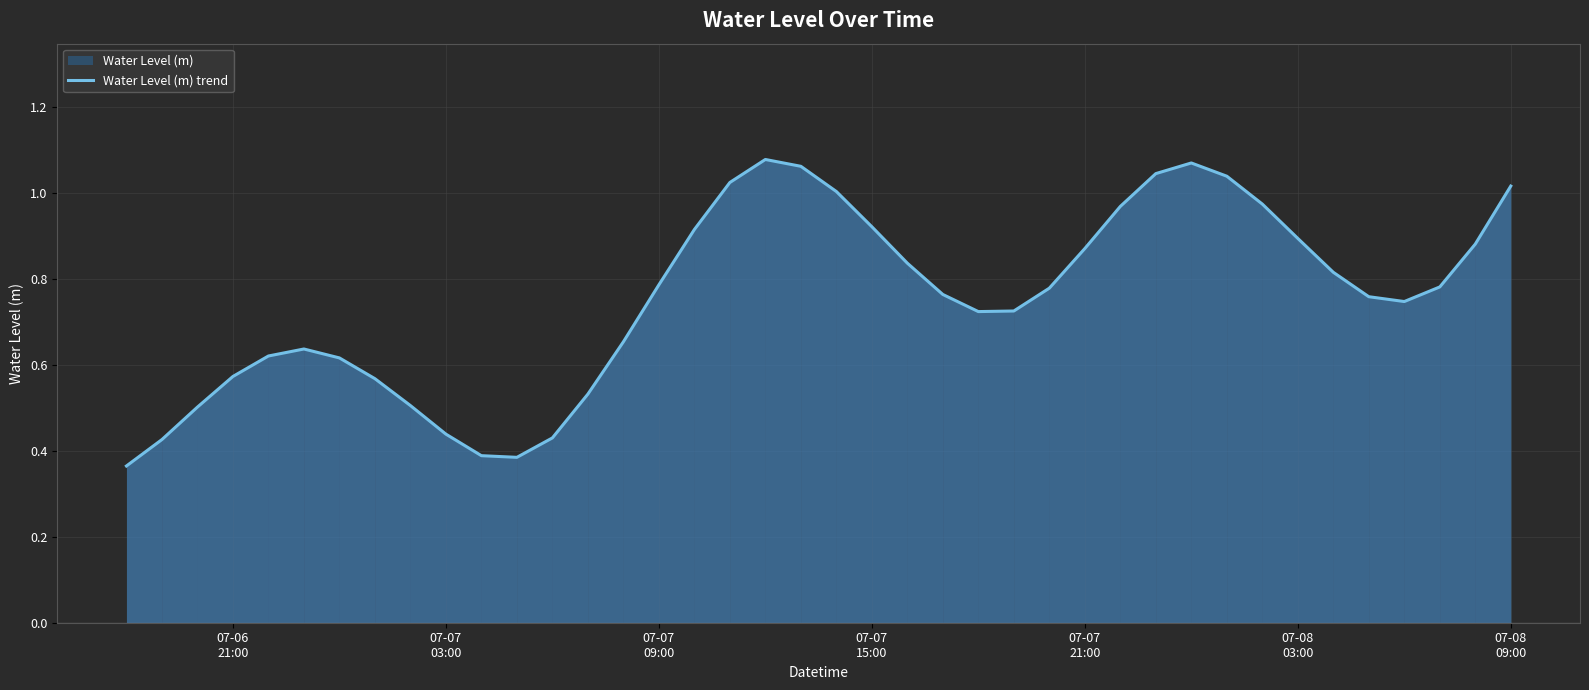

What is the sum of all values?

30.1